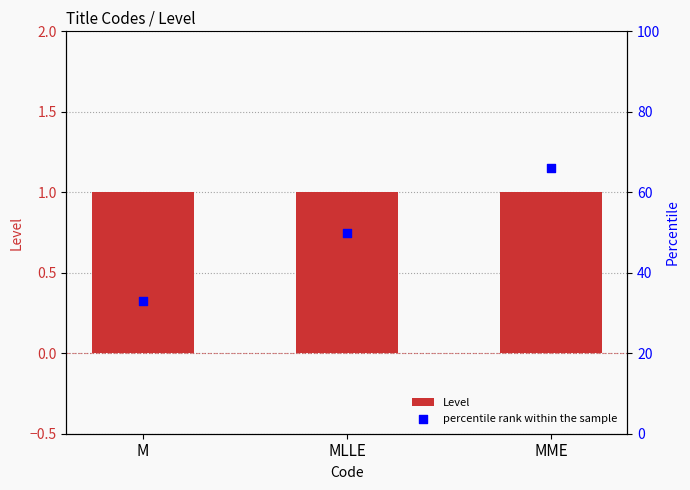

What is the total value across all series at M?

34